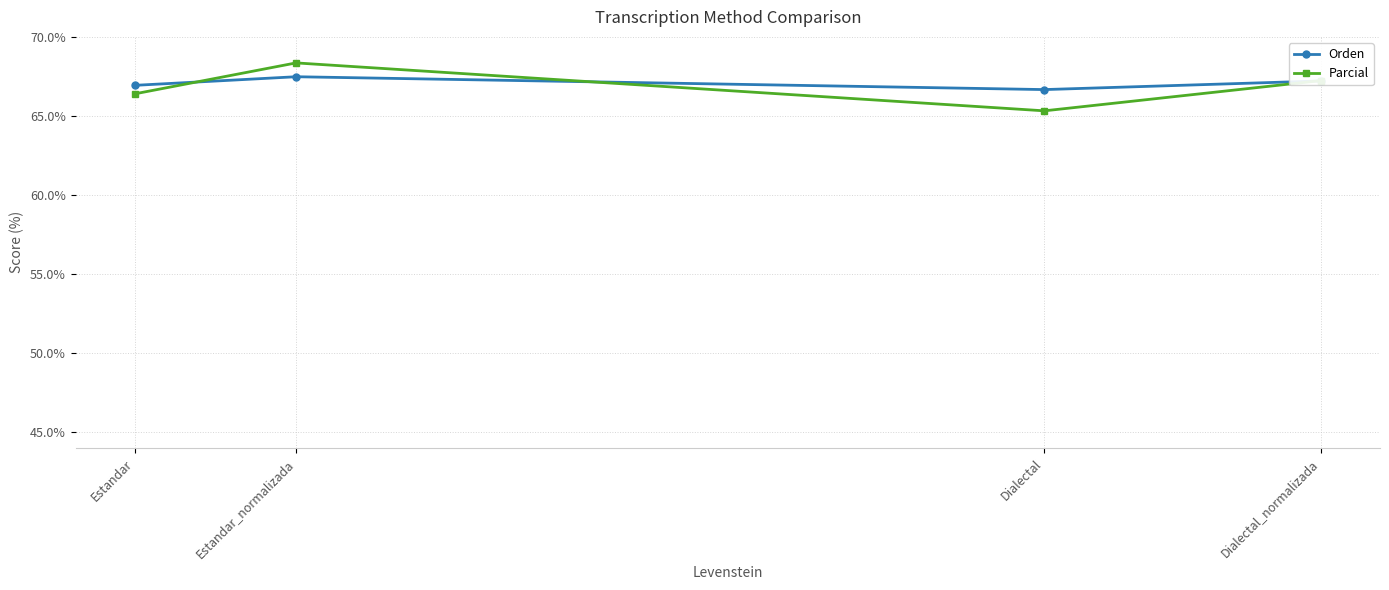

What is the total value across all series at Dialectal_normalizada?

134.4